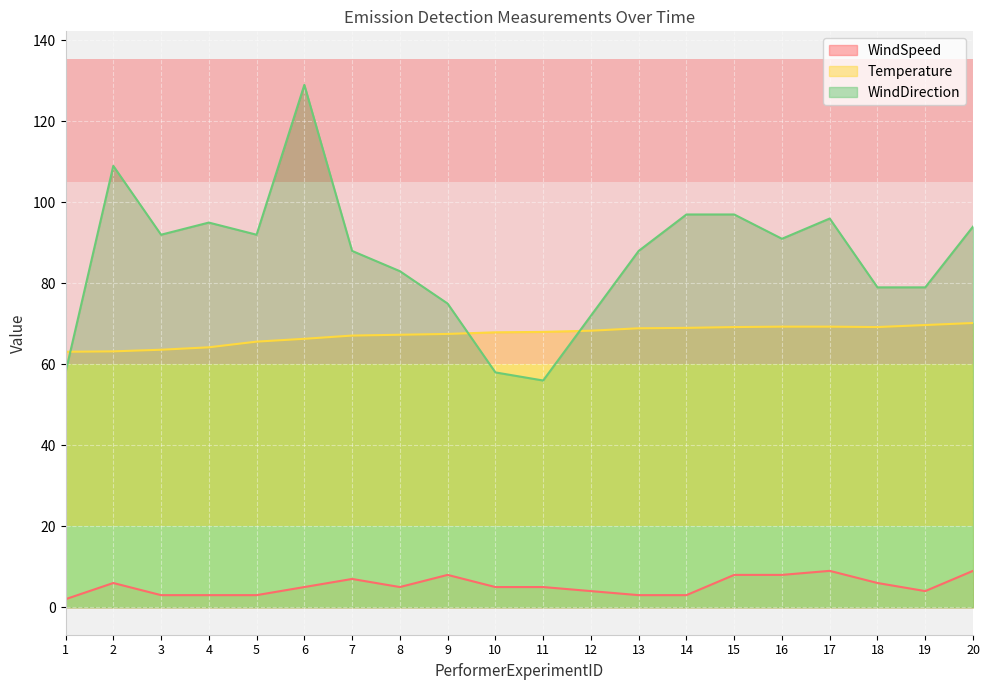

Which category has the highest value across all series?

6